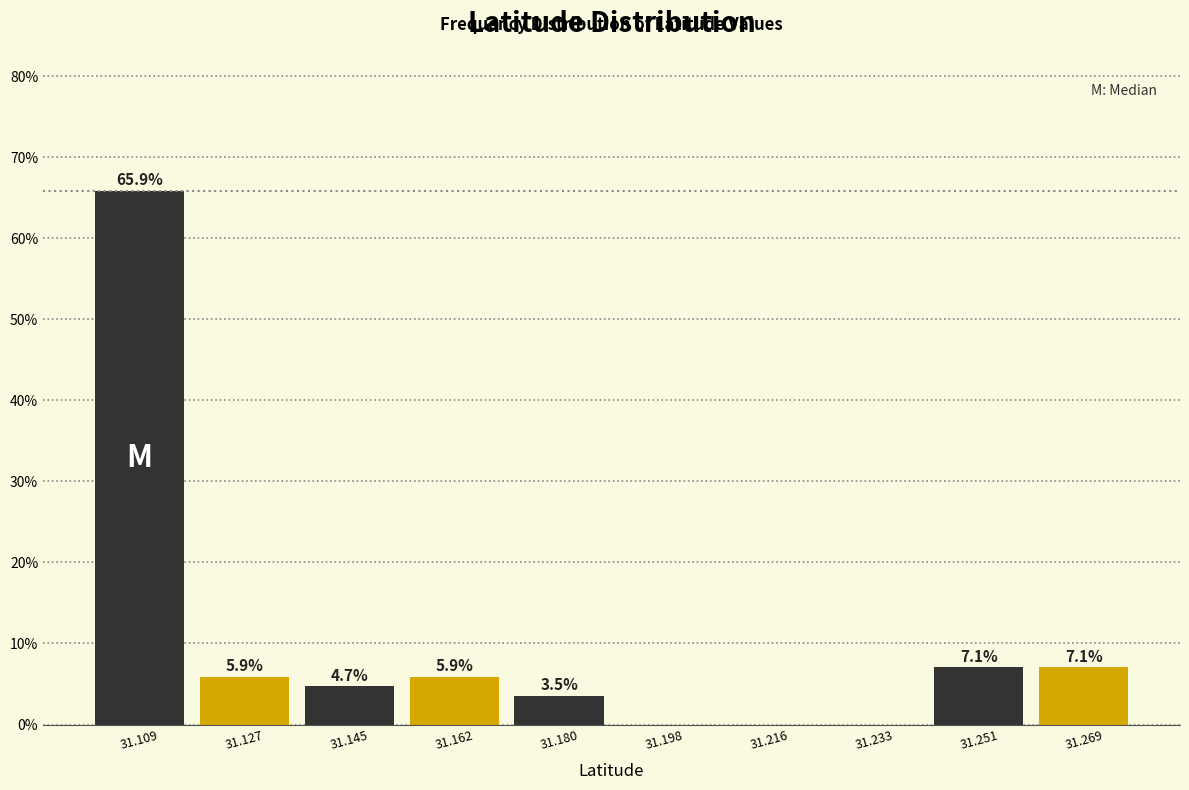

Over which range of the x-axis is the bar tallest?

31.100 to 31.118